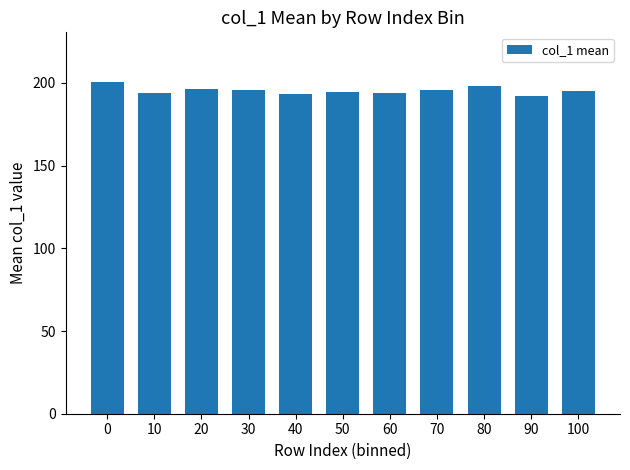

What is the change in value from 30 to 50?

-1.1